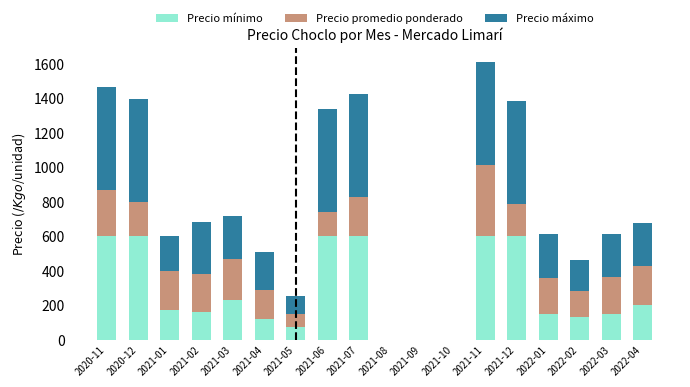

At which category is the sum across all series the highest?

2021-11